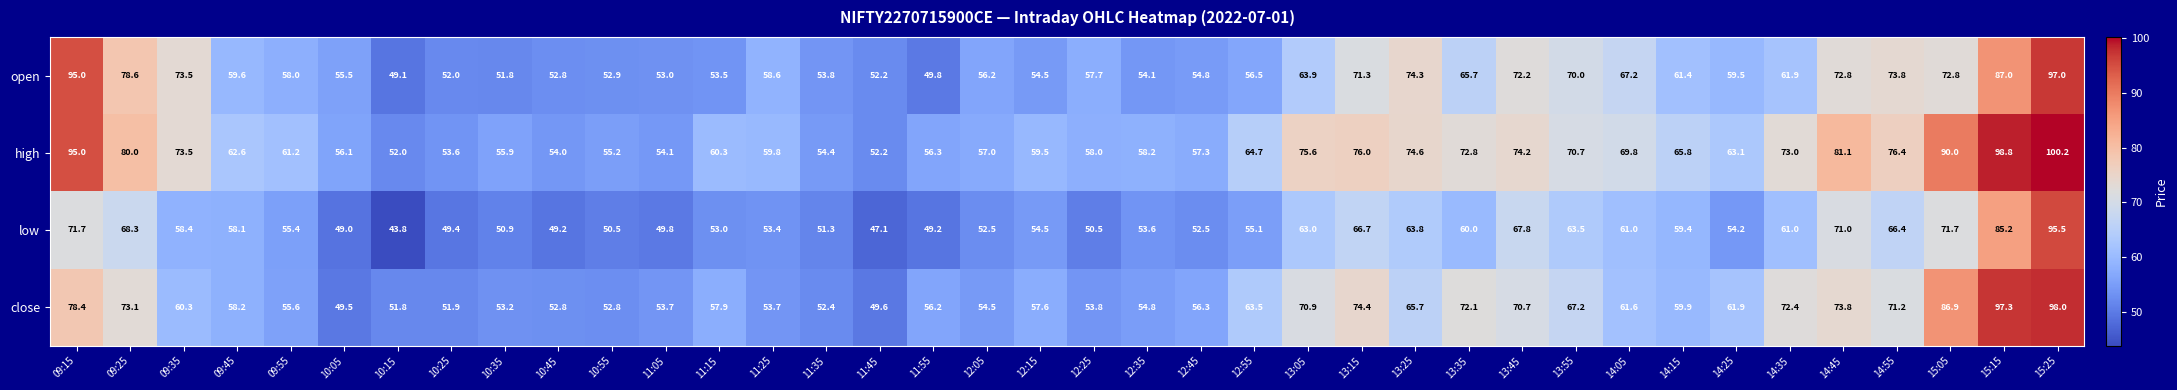

True or false: open has a value of 95.2 at 13:45.

False